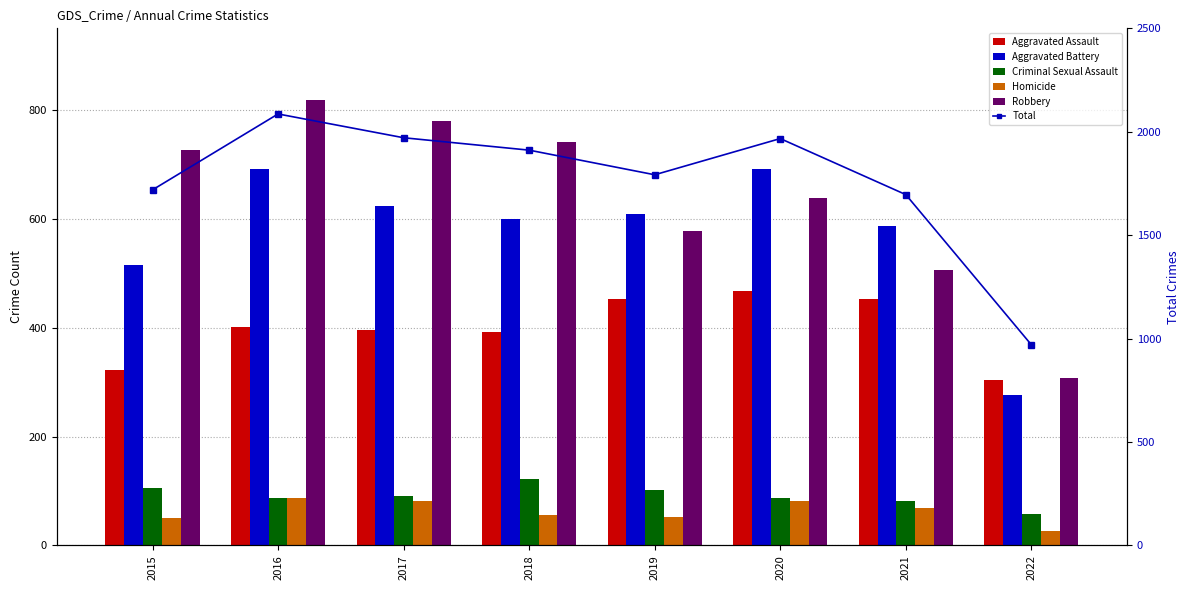

What is the sum of the Aggravated Assault values at 2019 and 2016?

854